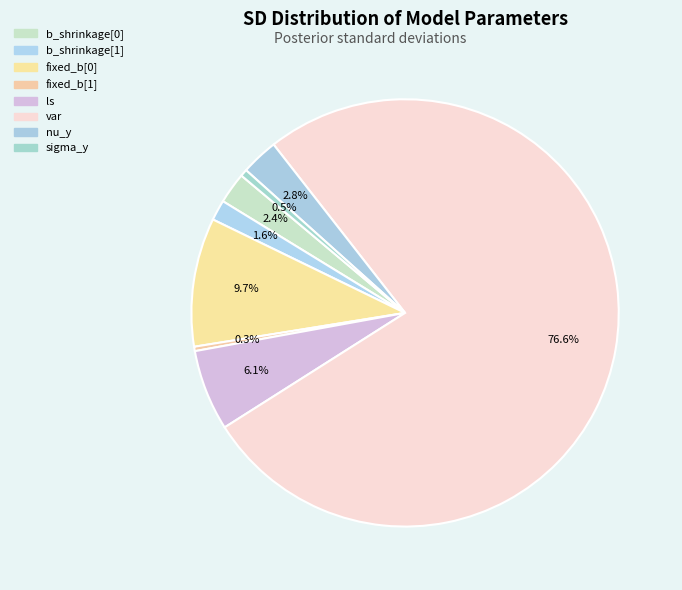

Is there any slice that represents more than half of the pie?

Yes